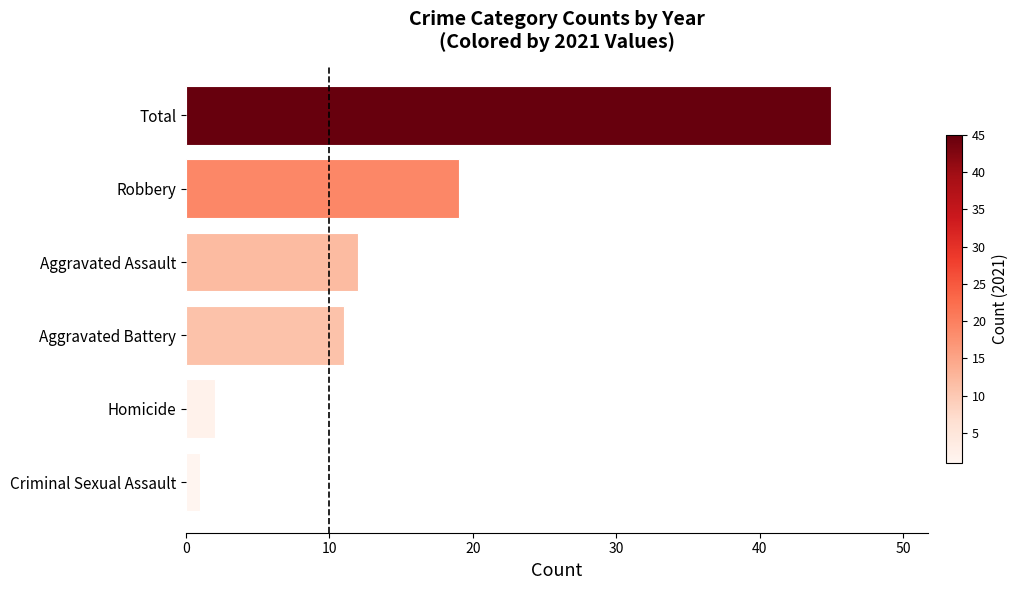

The chart shows a value of 45 at Total. True or false?

True